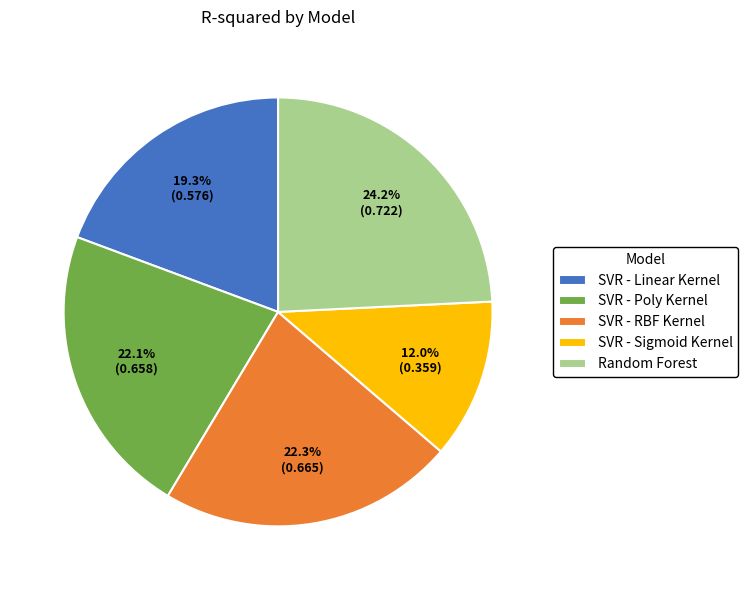

Which slice is the largest?

Random Forest